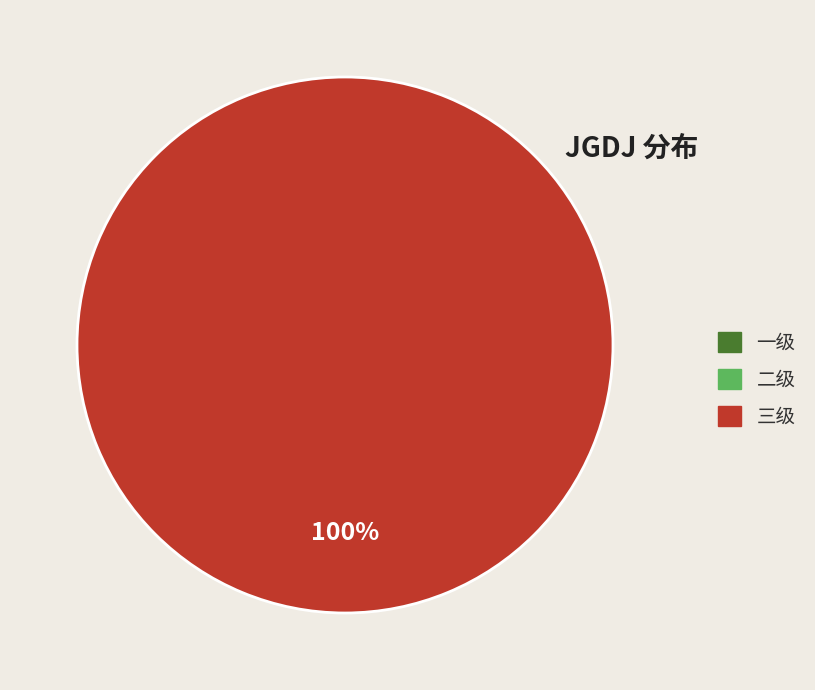

How many segments does this pie chart have?

1